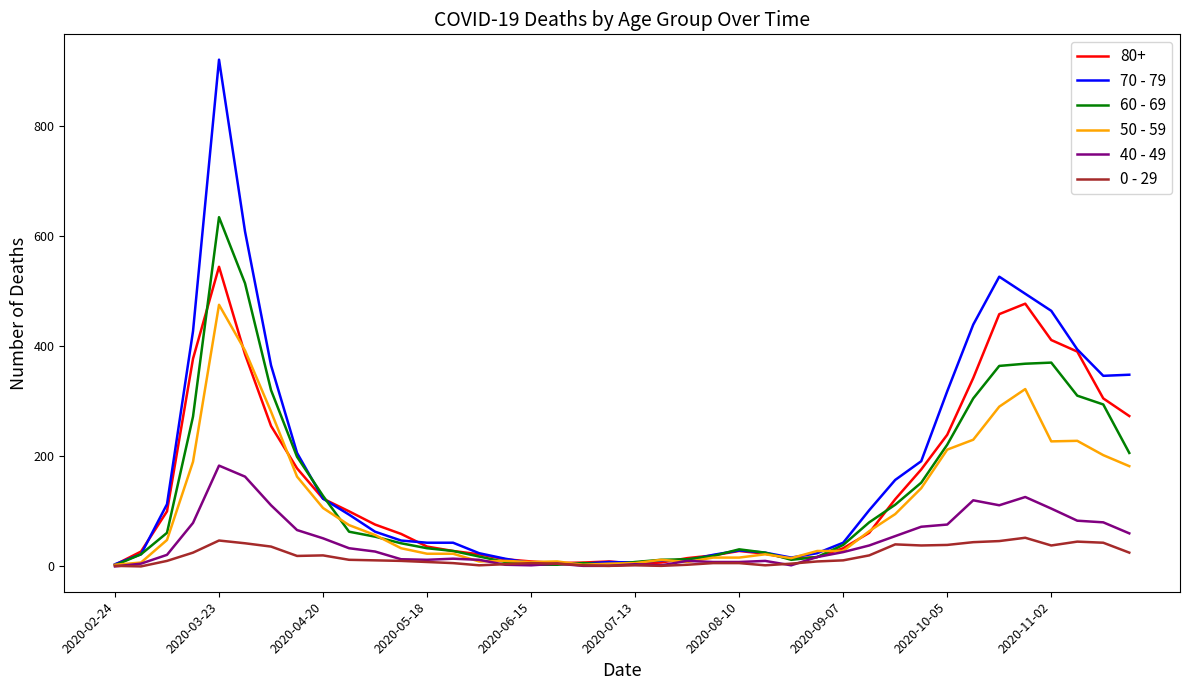

Rank the series by their maximum value, from lowest to highest.

0 - 29, 40 - 49, 50 - 59, 80+, 60 - 69, 70 - 79